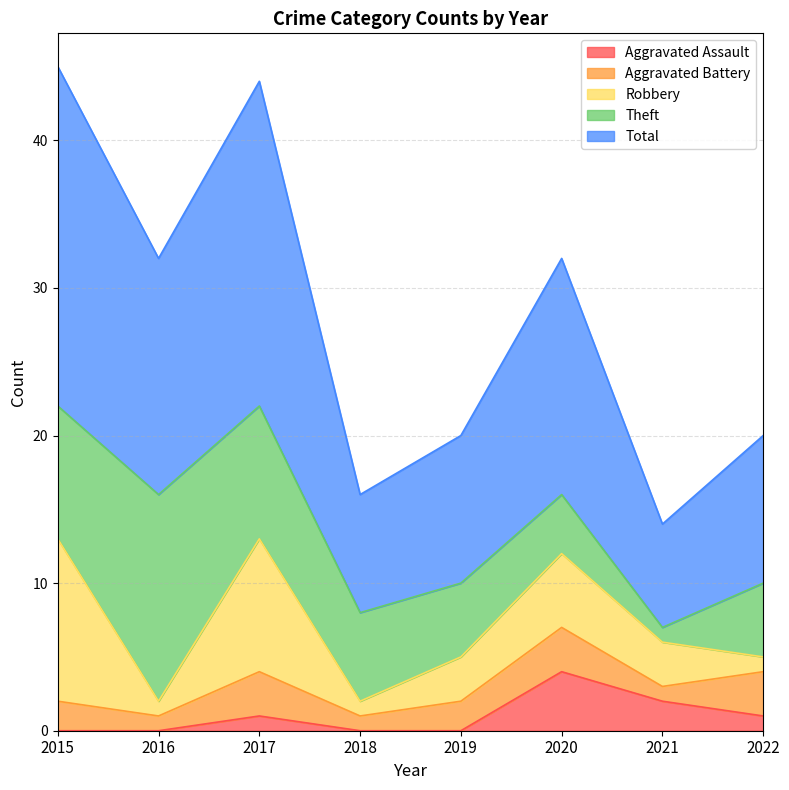

How many data points in Robbery are above 3?

3